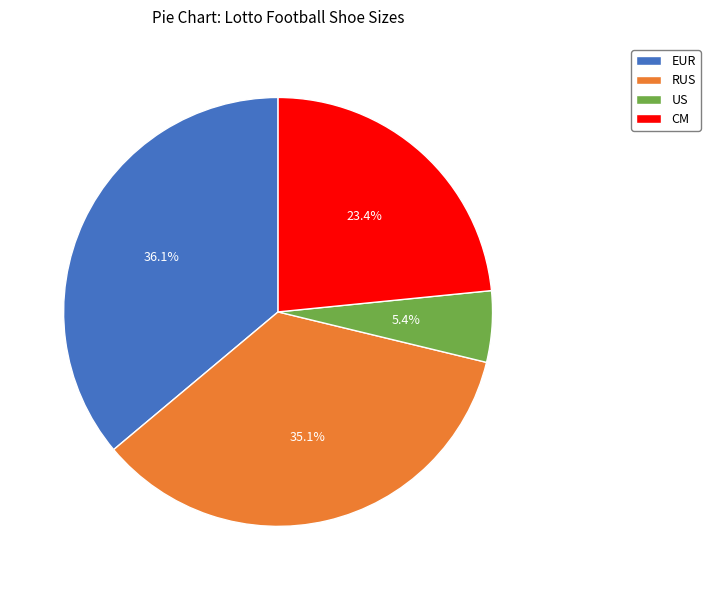

What percentage do US and RUS together represent?

40.5%